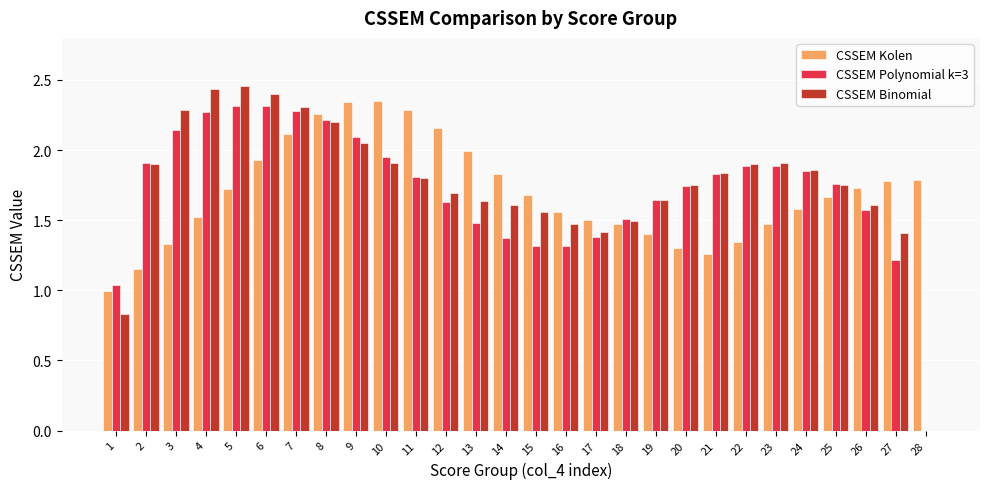

Which series has the largest total across all categories?

CSSEM Binomial